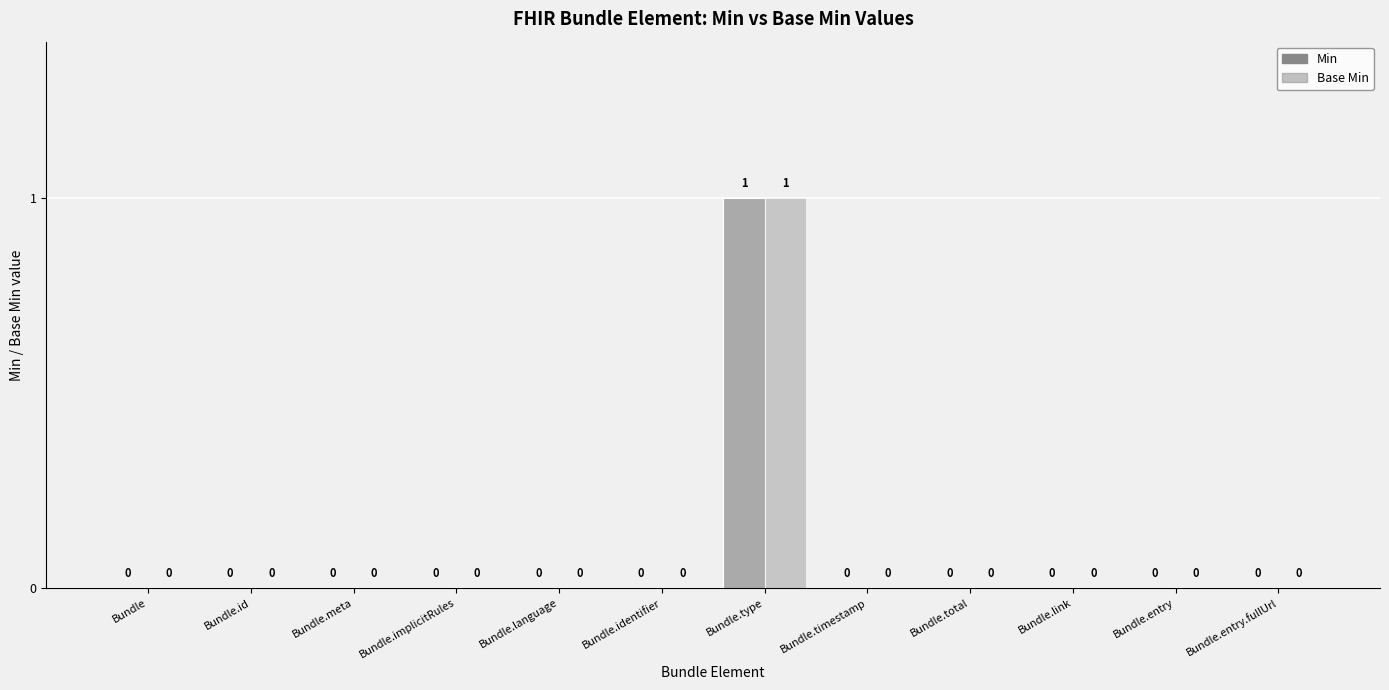

Rank the series by their maximum value, from lowest to highest.

Min, Base Min